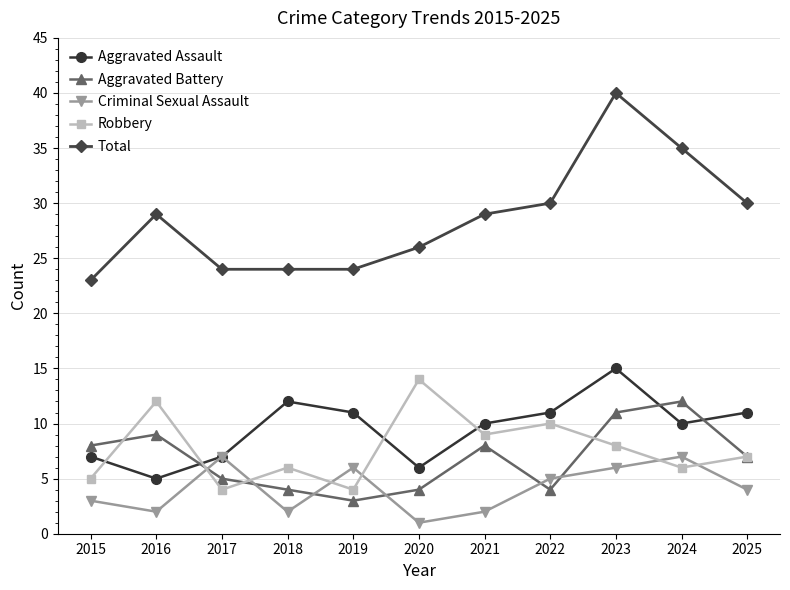

What is the difference between the maximum and minimum values in the Aggravated Battery series?

9